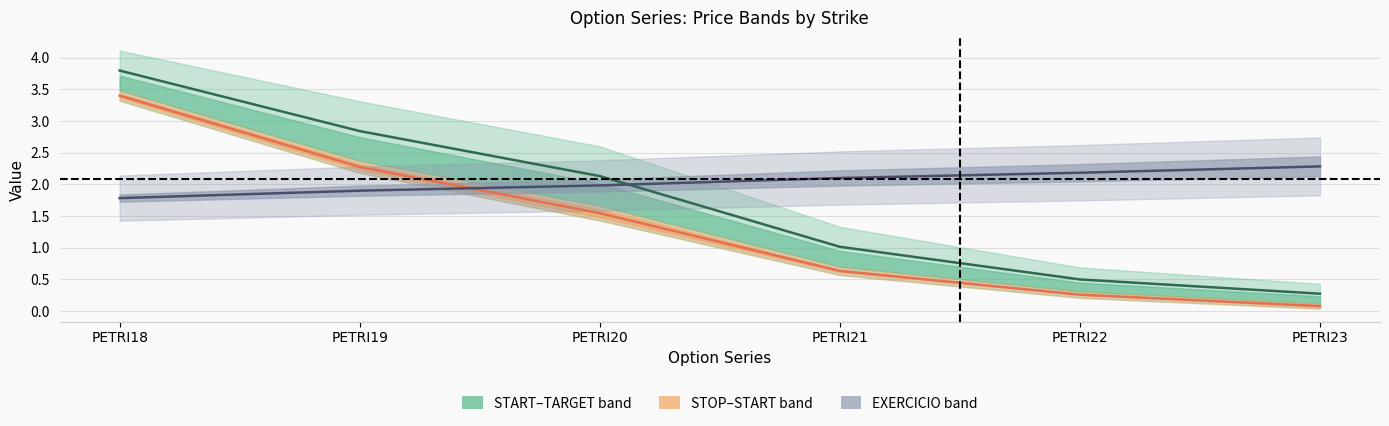

Reading left to right, transcribe all the data shown in this chart.

EXERCICIO: PETRI18=1.8	PETRI19=1.9	PETRI20=2.0	PETRI21=2.1	PETRI22=2.2	PETRI23=2.3
START: PETRI18=3.4	PETRI19=2.3	PETRI20=1.5	PETRI21=0.6	PETRI22=0.3	PETRI23=0.1
STOP: PETRI18=3.8	PETRI19=2.8	PETRI20=2.1	PETRI21=1.0	PETRI22=0.5	PETRI23=0.3